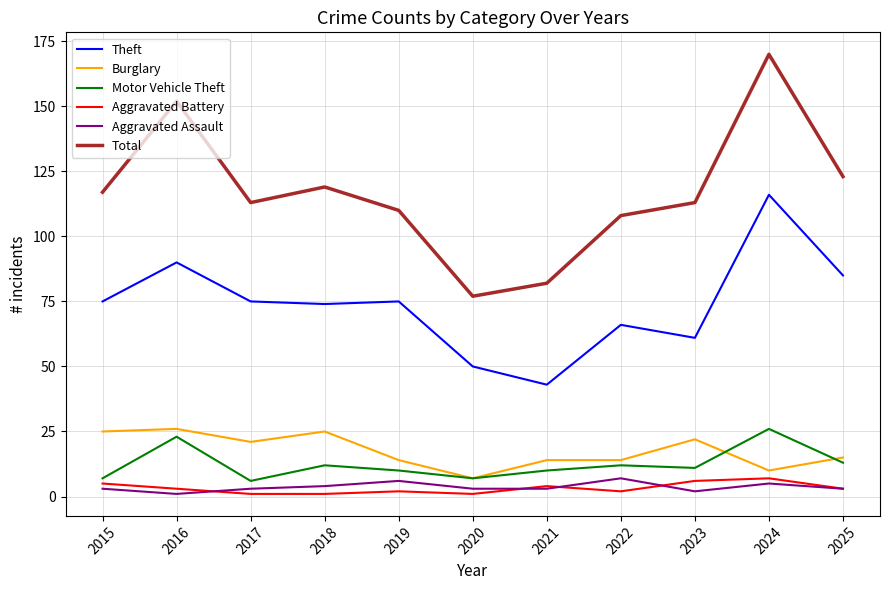

The value of Aggravated Assault at 2022 is 7. True or false?

True